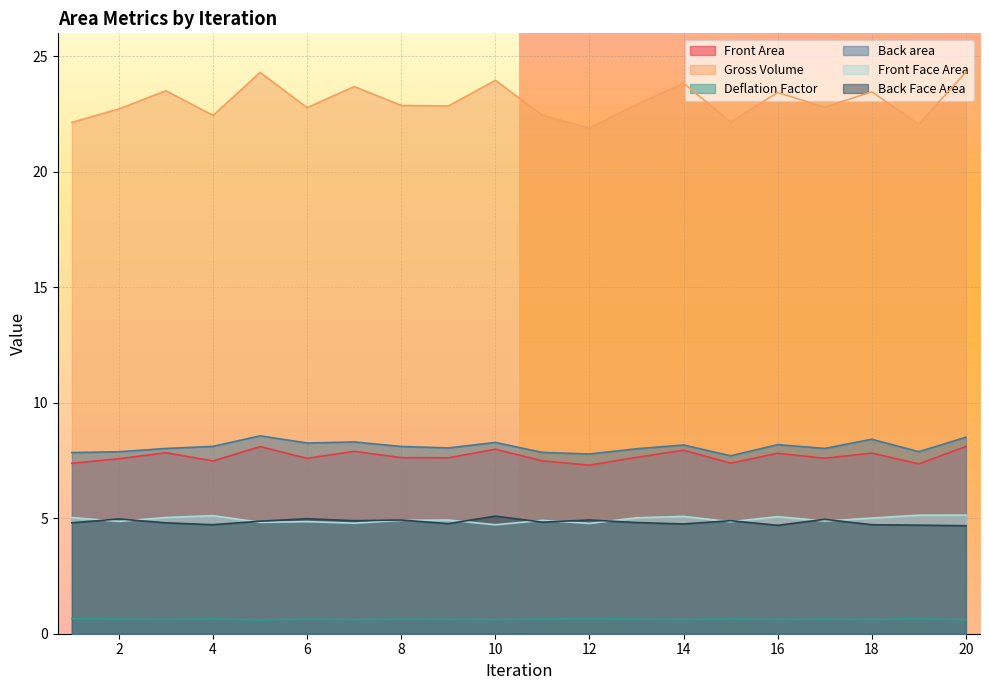

How many data points does each series have?

20